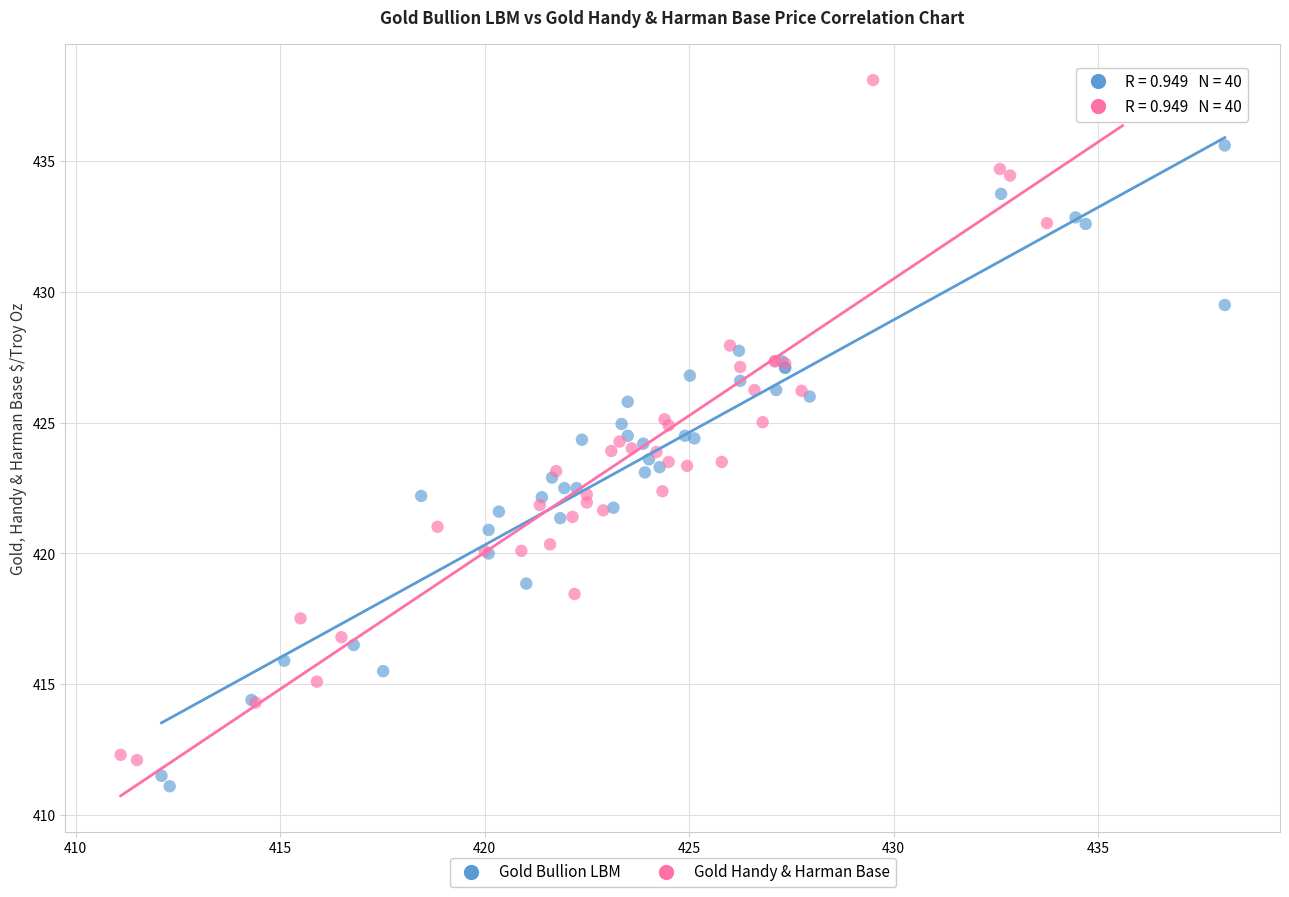

What are all the series names shown in the legend?

Gold Bullion LBM, Gold Handy & Harman Base